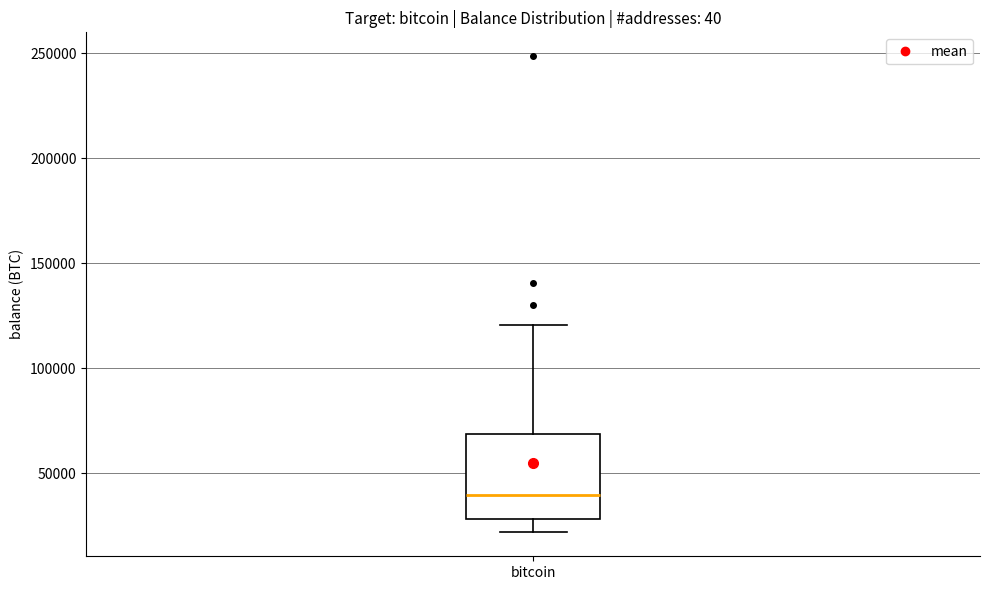

Where does the lower whisker of the box for bitcoin end on the y-axis? The values are not printed on the chart, so give them approximately, as read against the axis.

20000